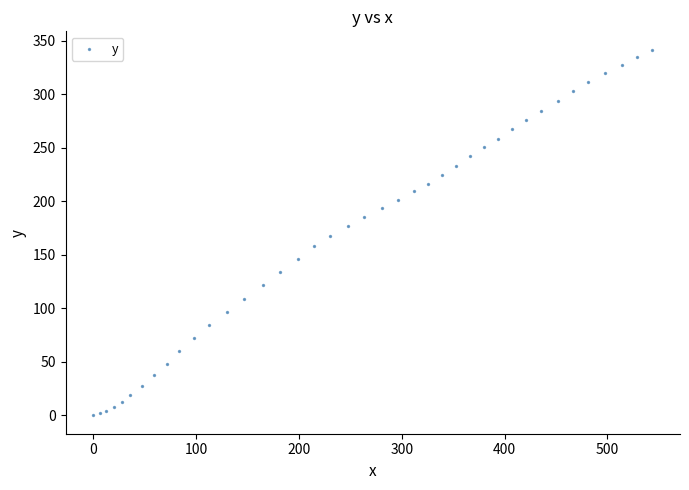

What is the range of Y values (max minus min)?

341.9